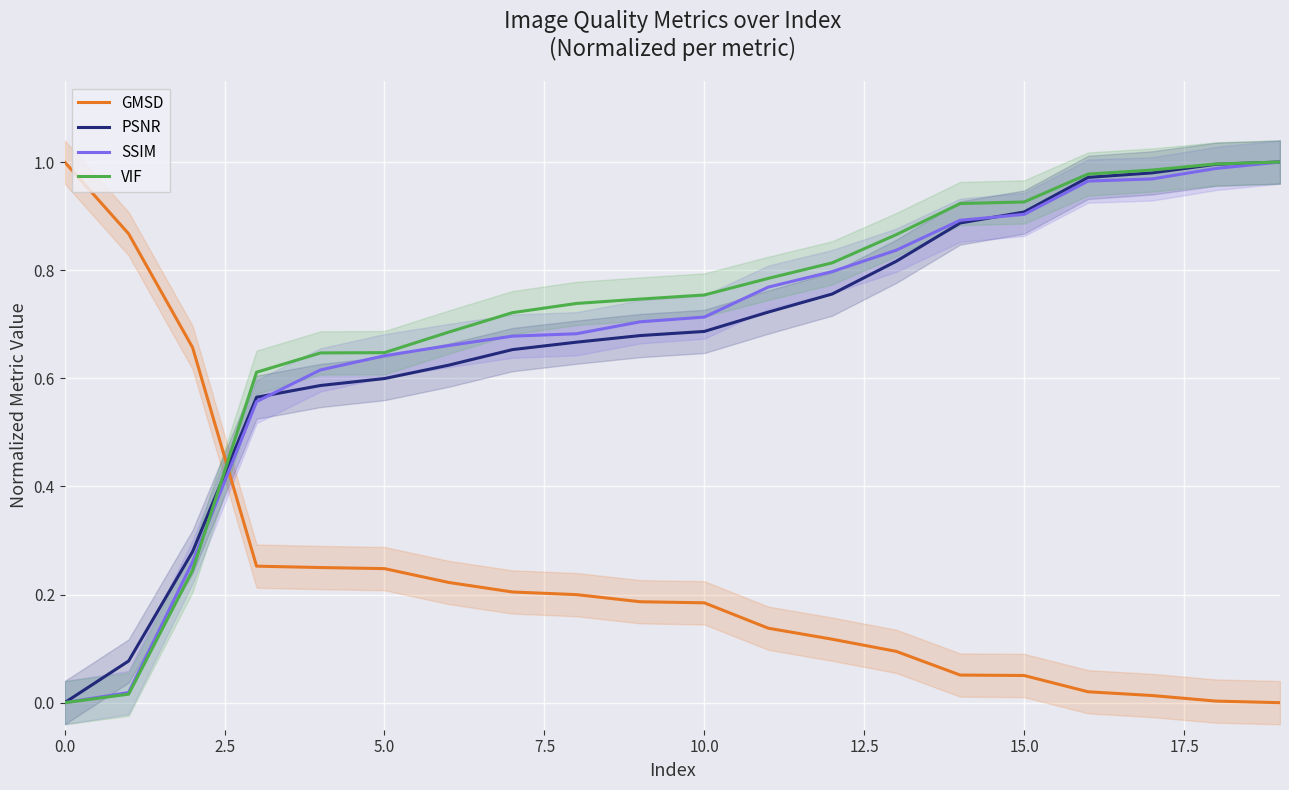

What are all the series names shown in the legend?

GMSD, PSNR, SSIM, VIF